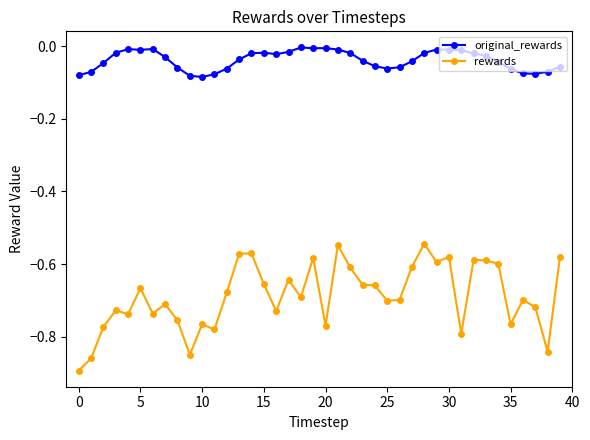

What is the difference between the maximum and minimum values in the rewards series?

0.3